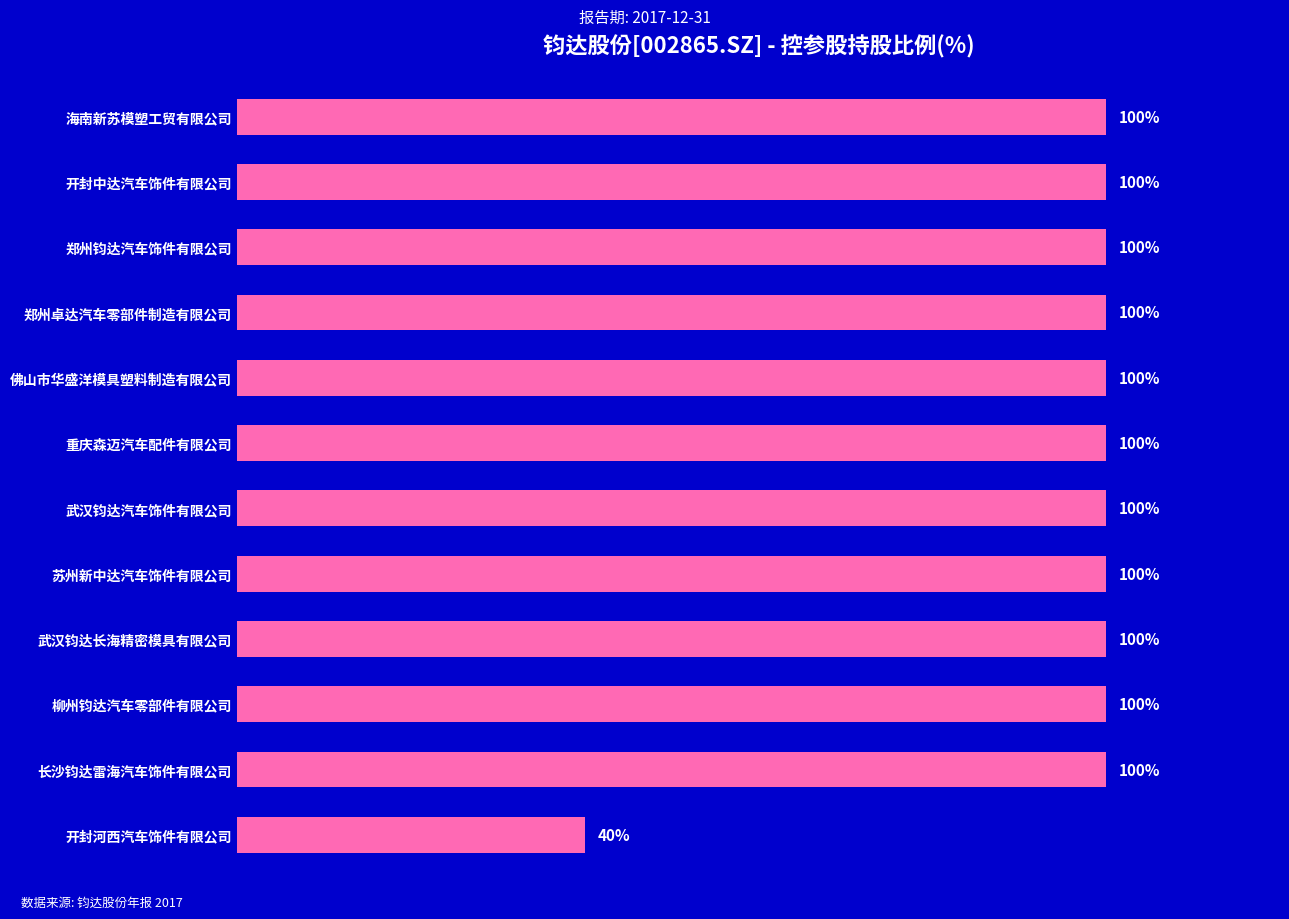

At which category does the chart reach its minimum across all series?

开封河西汽车饰件有限公司